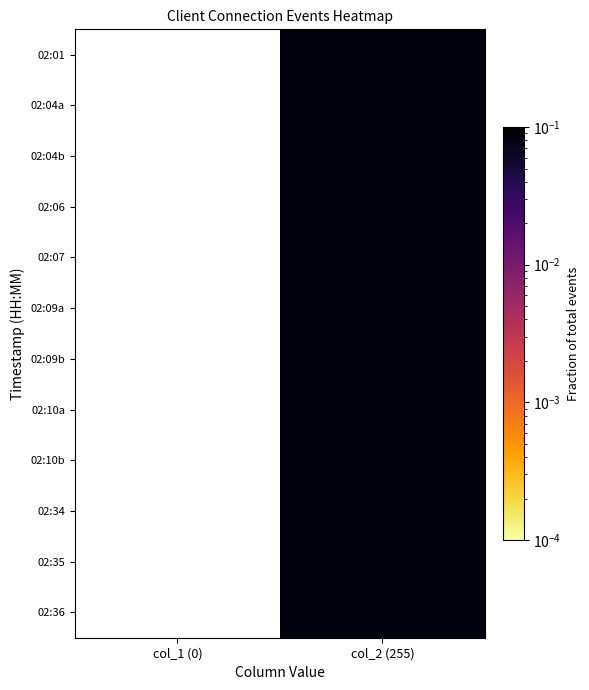

Is the value of 02:36 at col_1 (0) greater than the value of 02:09b at col_1 (0)?

No